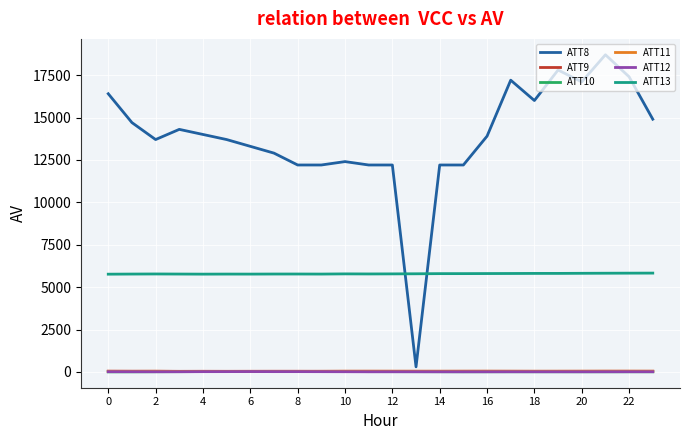

Which series has the widest spread of values?

ATT8